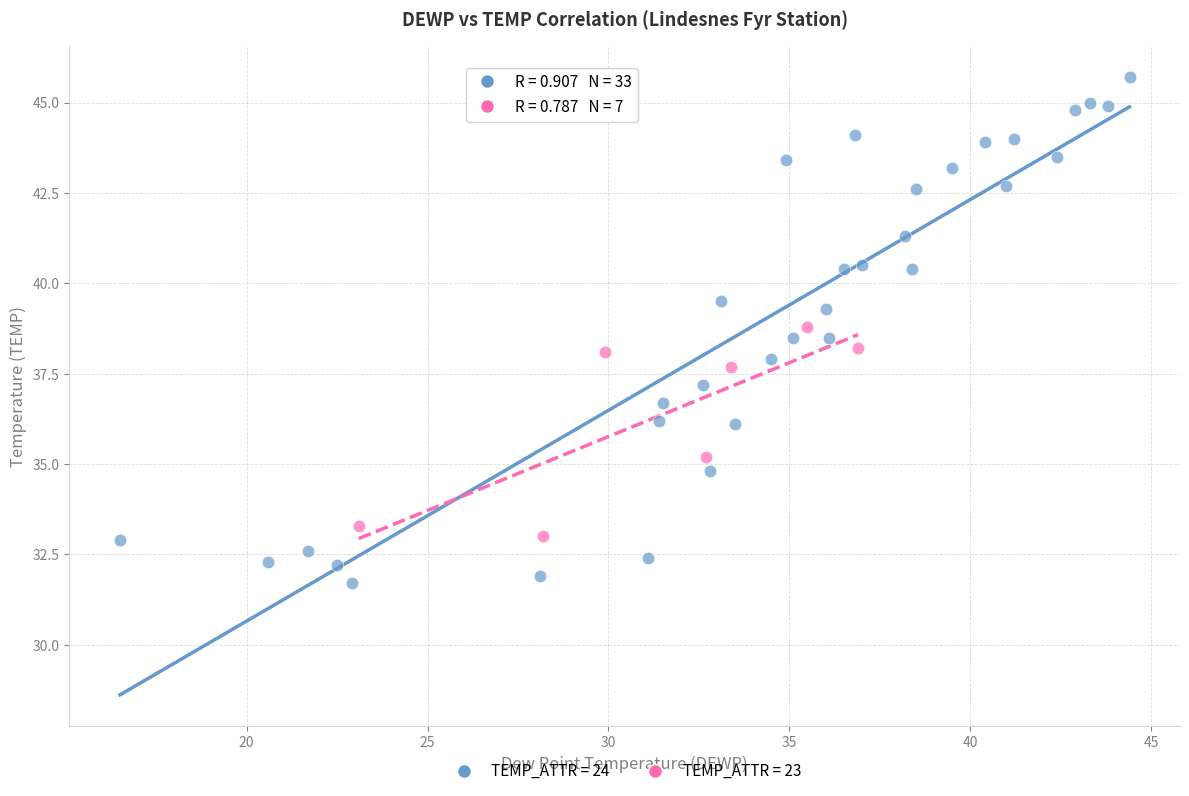

Which series reaches the maximum Y coordinate?

TEMP_ATTR = 24